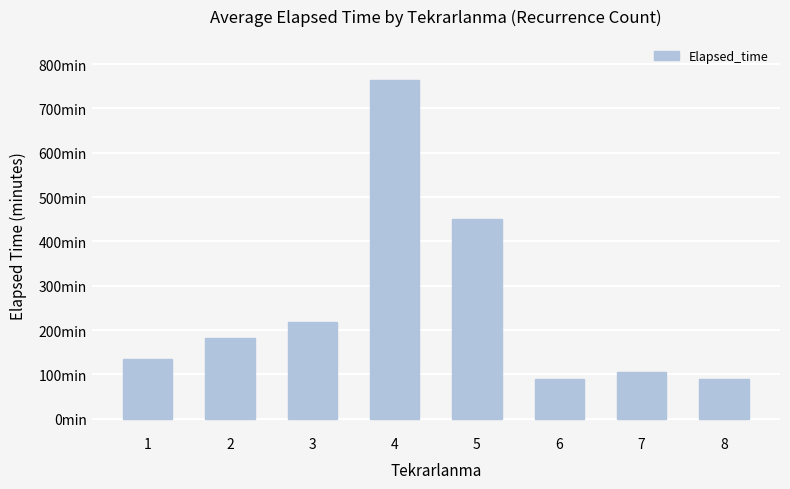

What is the maximum value shown in the chart?

765